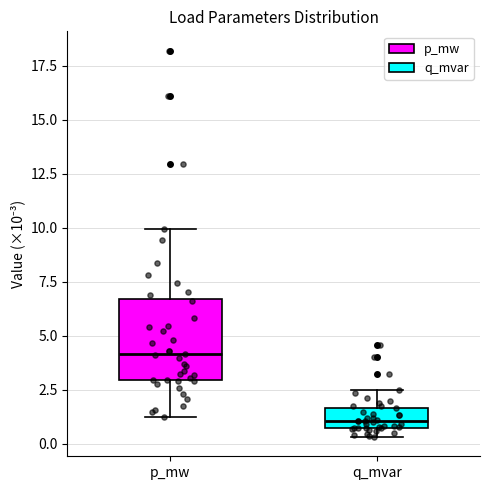

Reading left to right, read every box against the y-axis: the position of its median line, the range the box covers, and the ends of its whiskers. The values are not printed on the chart, so give them approximately, as read against the axis.

p_mw: median 4.0, box 3.0 to 6.5, whiskers 1.0 to 10.0
q_mvar: median 1.0, box 0.5 to 1.5, whiskers 0.5 (just below the box's lower edge) to 2.5